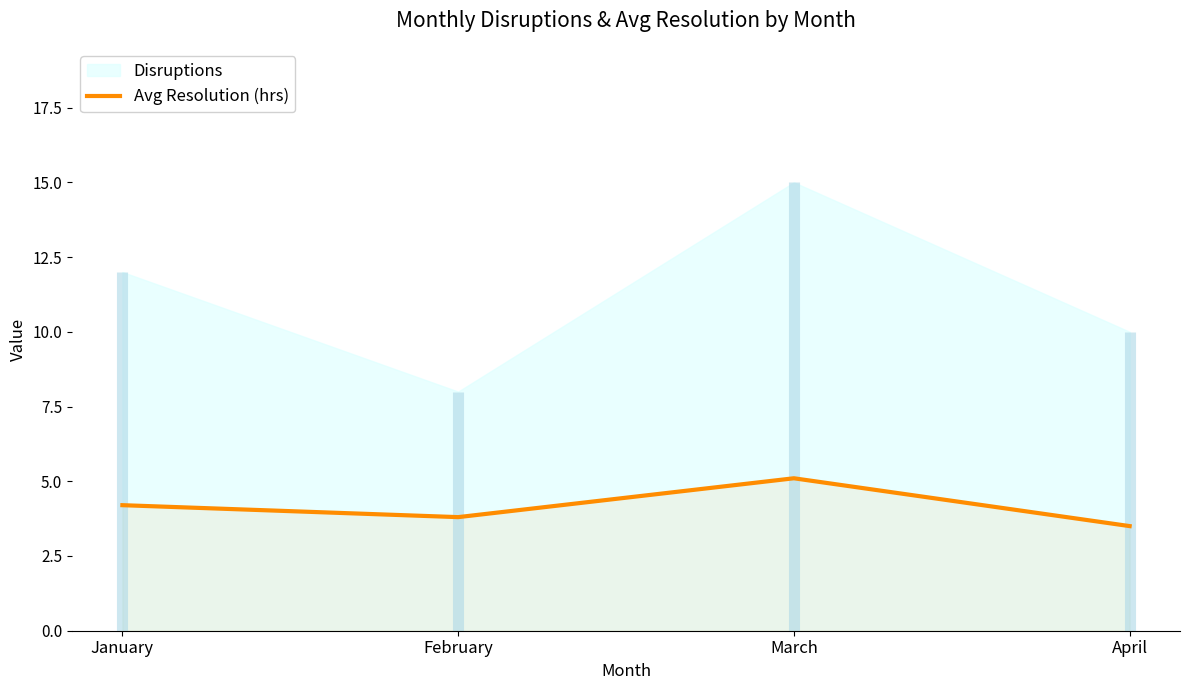

Is it true that the value at March is 7.4?

False